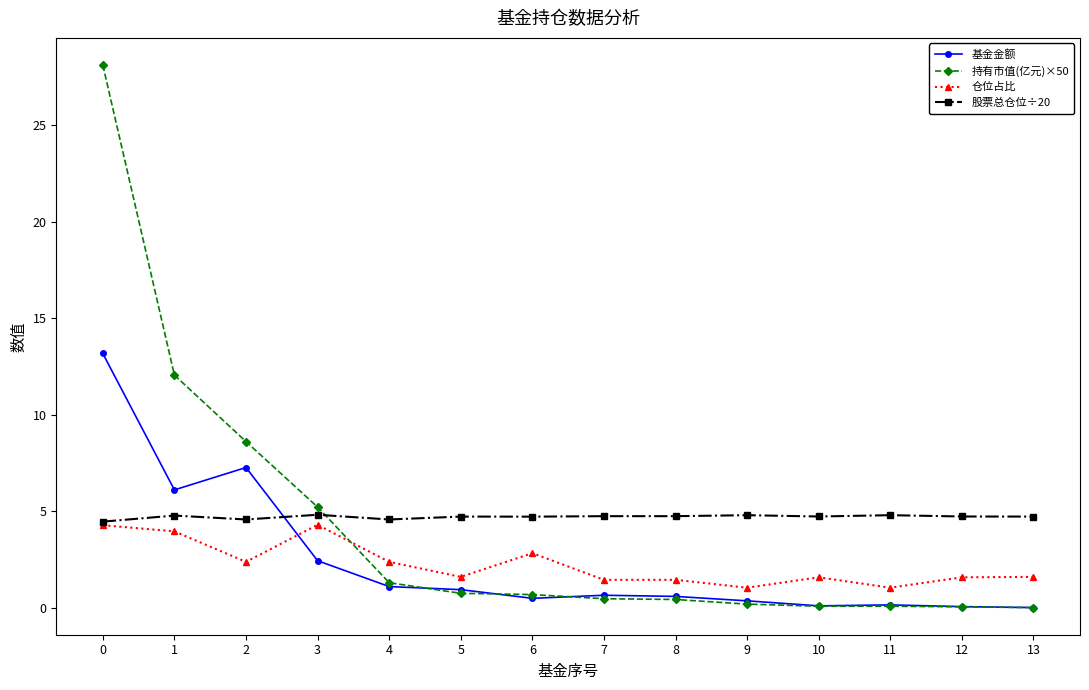

True or false: 基金金额 has more than 1 interior local peaks.

True